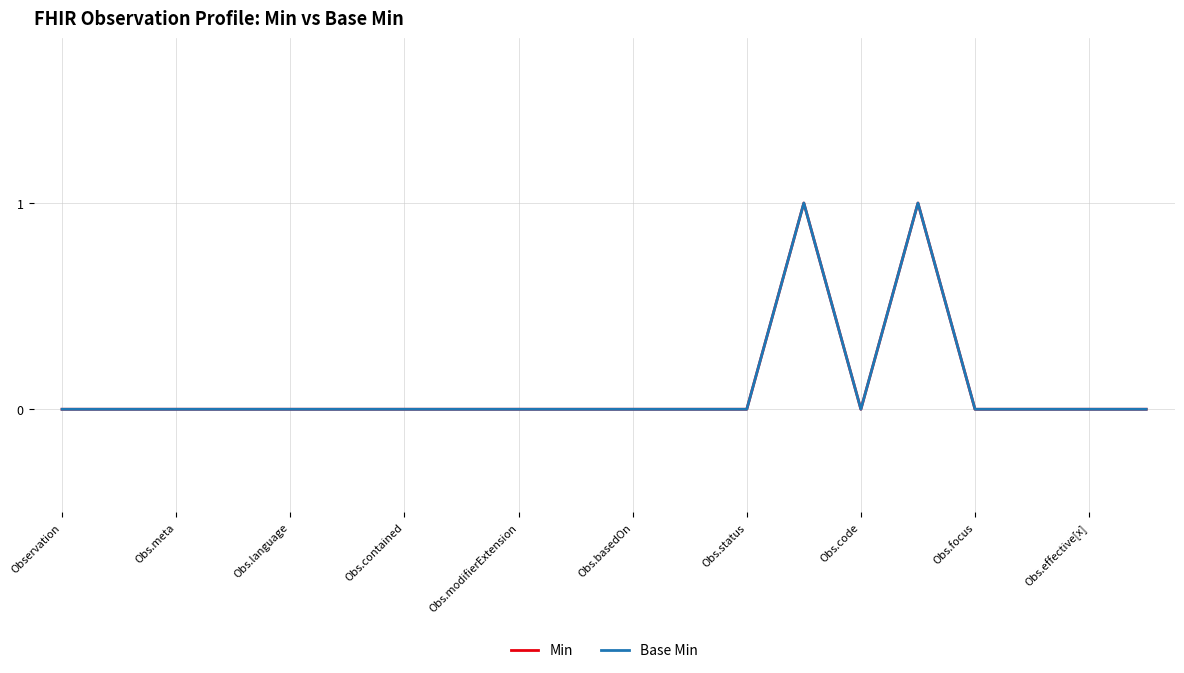

What is the greatest value displayed?

1